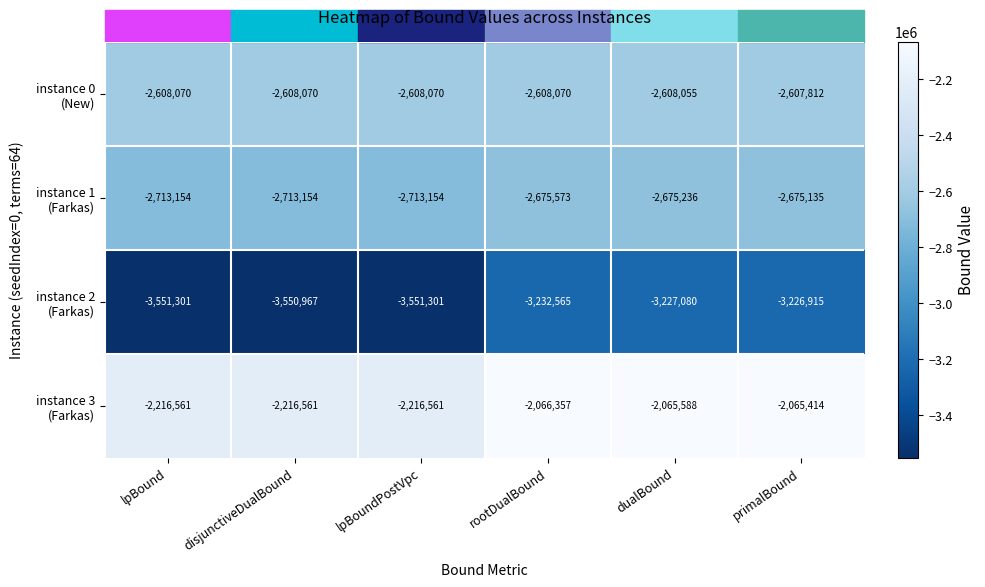

Count the number of data series in this chart.

4